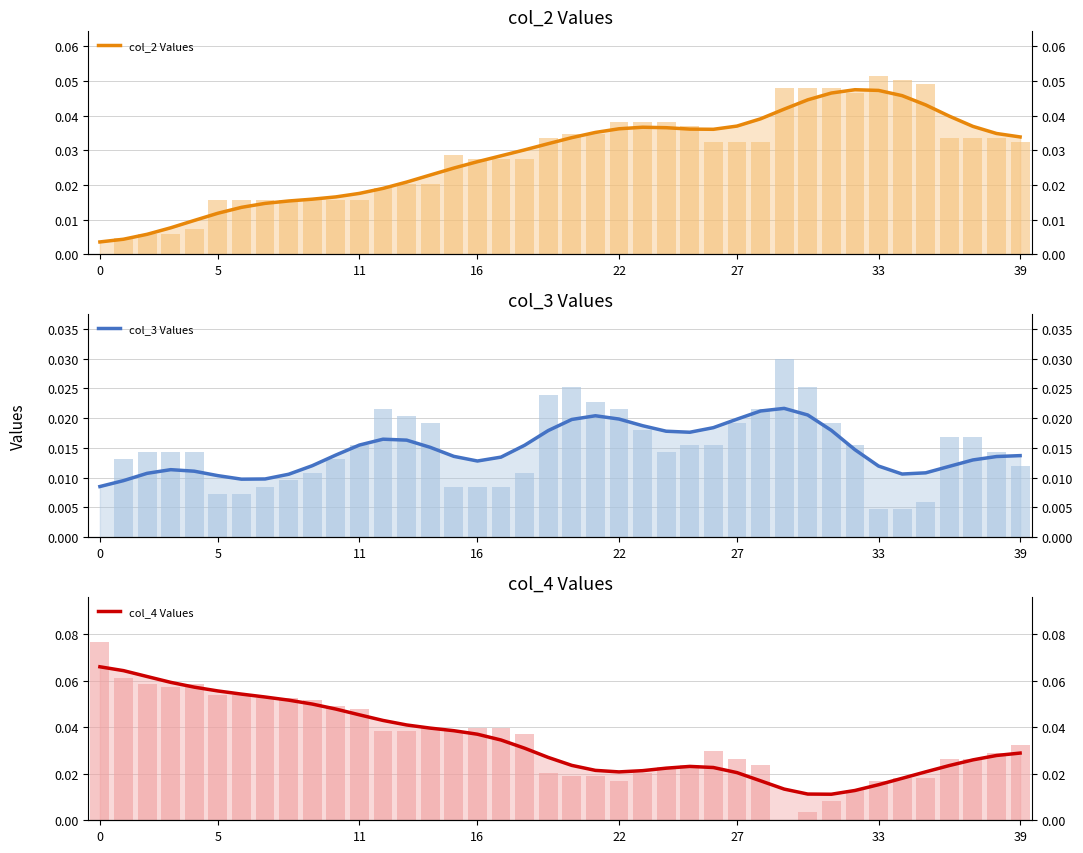

The col_3 Values series shows 0.0 at 22. True or false?

False